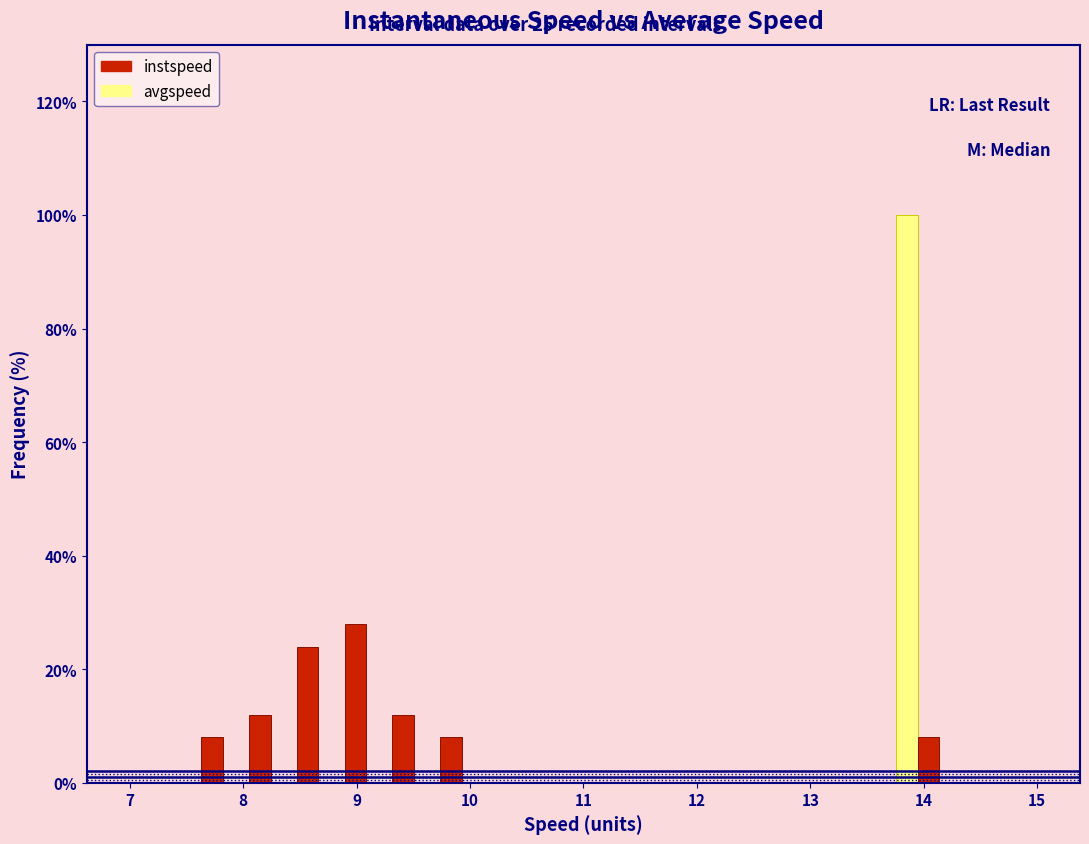

Reading left to right, transcribe this chart: for each range on the x-axis, give the height of each series' bar. Neither the bar edges nor the heights are printed on the chart, so give them approximately, as read against the axes.

7.0 to 7.4: avgspeed=0	instspeed=0
7.4 to 7.8: avgspeed=0	instspeed=8
7.8 to 8.3: avgspeed=0	instspeed=12
8.3 to 8.7: avgspeed=0	instspeed=24
8.7 to 9.1: avgspeed=0	instspeed=28
9.1 to 9.5: avgspeed=0	instspeed=12
9.5 to 9.9: avgspeed=0	instspeed=8
9.9 to 10.4: avgspeed=0	instspeed=0
10.4 to 10.8: avgspeed=0	instspeed=0
10.8 to 11.2: avgspeed=0	instspeed=0
11.2 to 11.6: avgspeed=0	instspeed=0
11.6 to 12.1: avgspeed=0	instspeed=0
12.1 to 12.5: avgspeed=0	instspeed=0
12.5 to 12.9: avgspeed=0	instspeed=0
12.9 to 13.3: avgspeed=0	instspeed=0
13.3 to 13.7: avgspeed=0	instspeed=0
13.7 to 14.2: avgspeed=100	instspeed=8
14.2 to 14.6: avgspeed=0	instspeed=0
14.6 to 15.0: avgspeed=0	instspeed=0